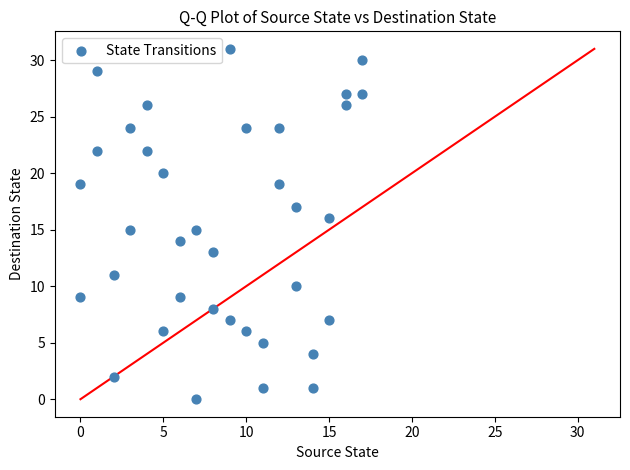

What is the range of Y values (max minus min)?

31